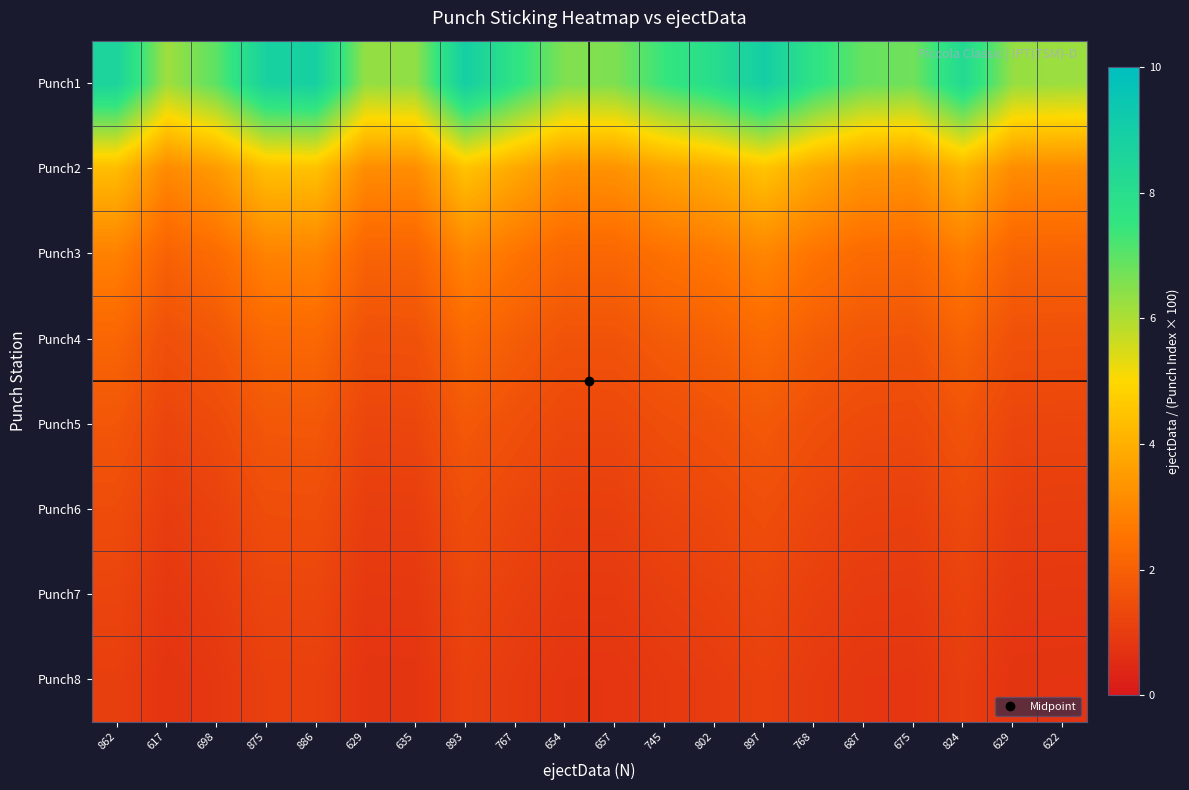

Which series changed the most between 897 and 622?

Punch1